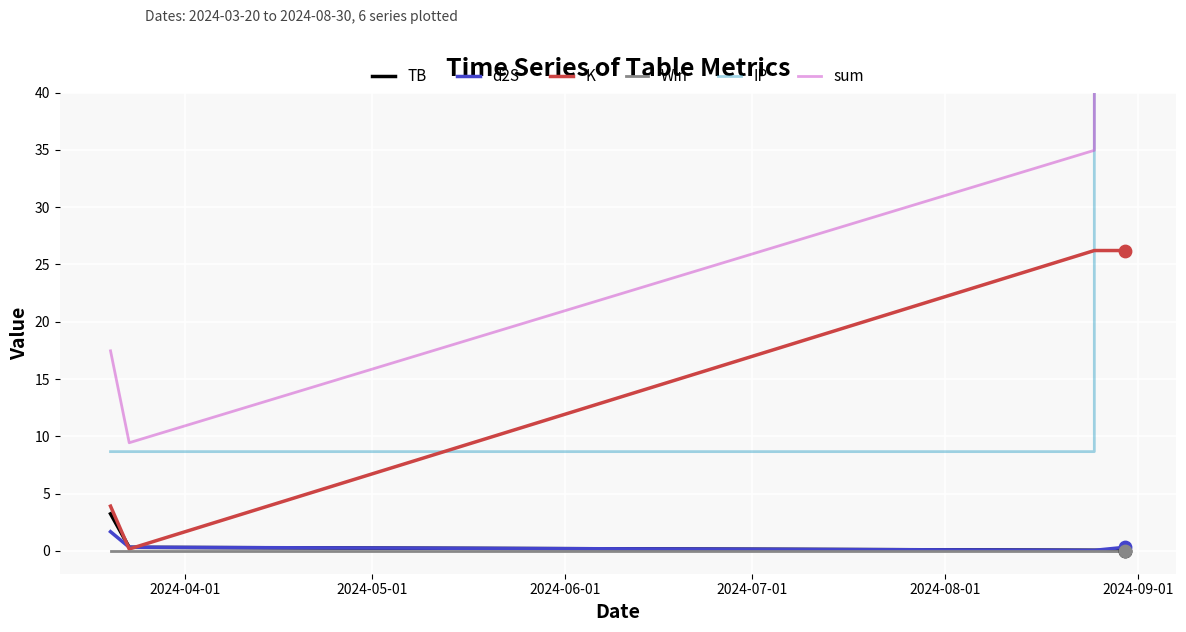

What are all the series names shown in the legend?

TB, d2S, K, Win, IP, sum